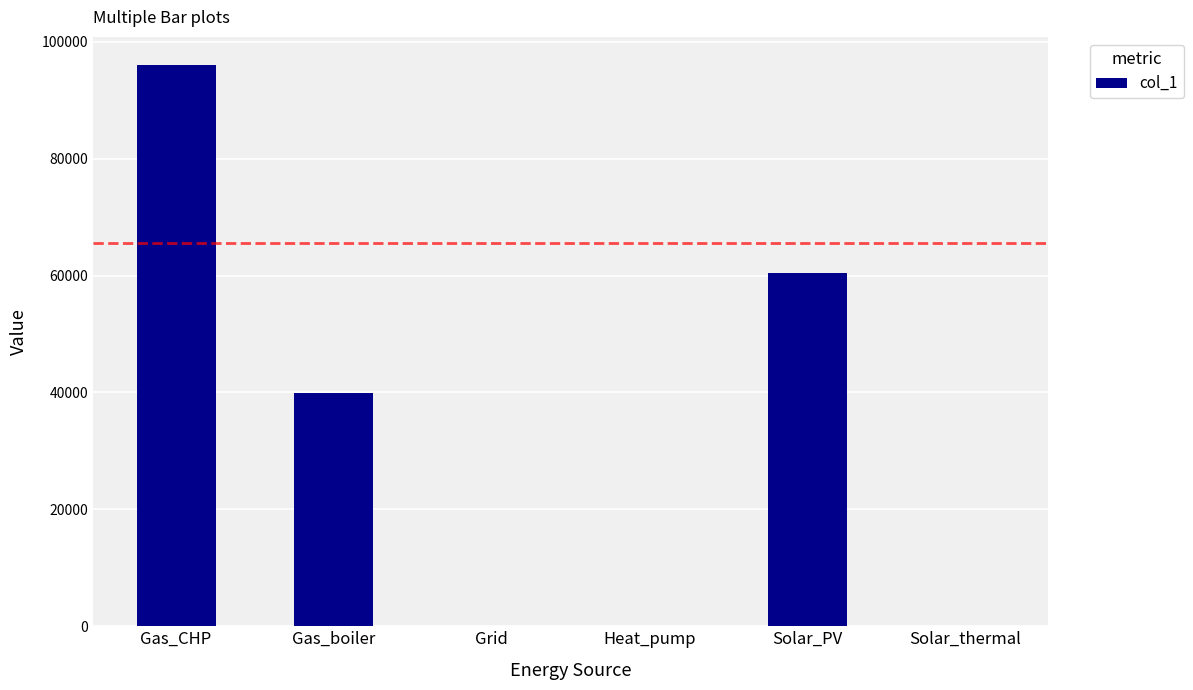

Is it true that the value at Gas_boiler is 56364.3?

False